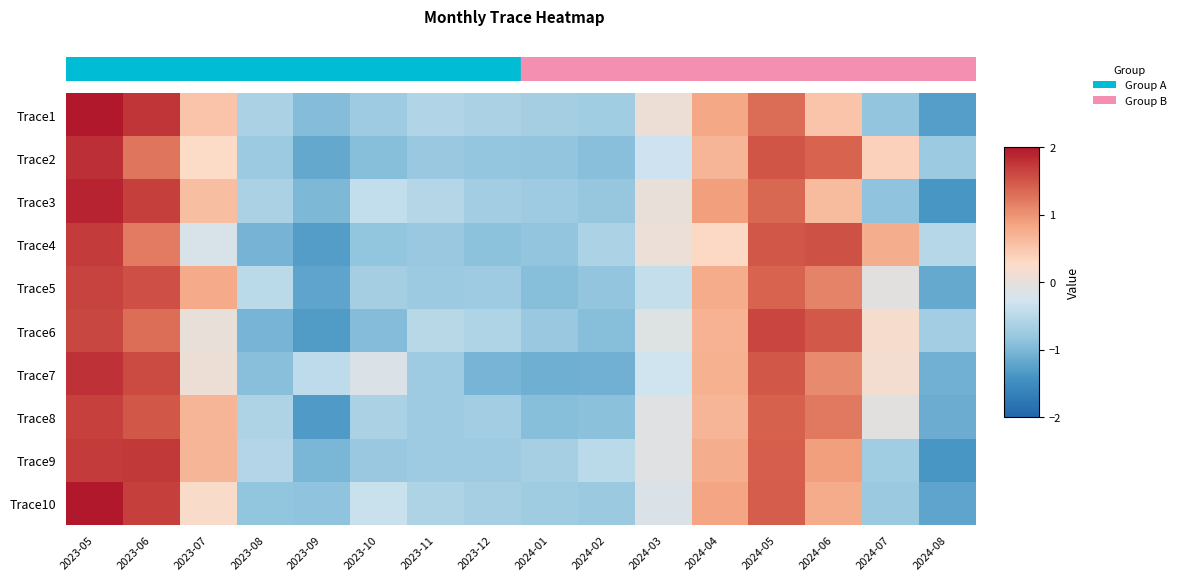

How many distinct data groups are displayed?

10